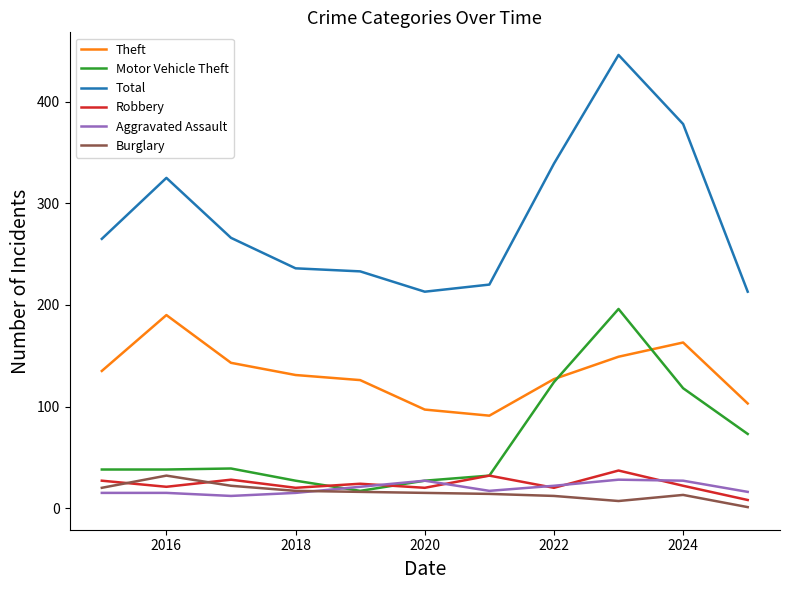

Which series has the largest total across all categories?

Total